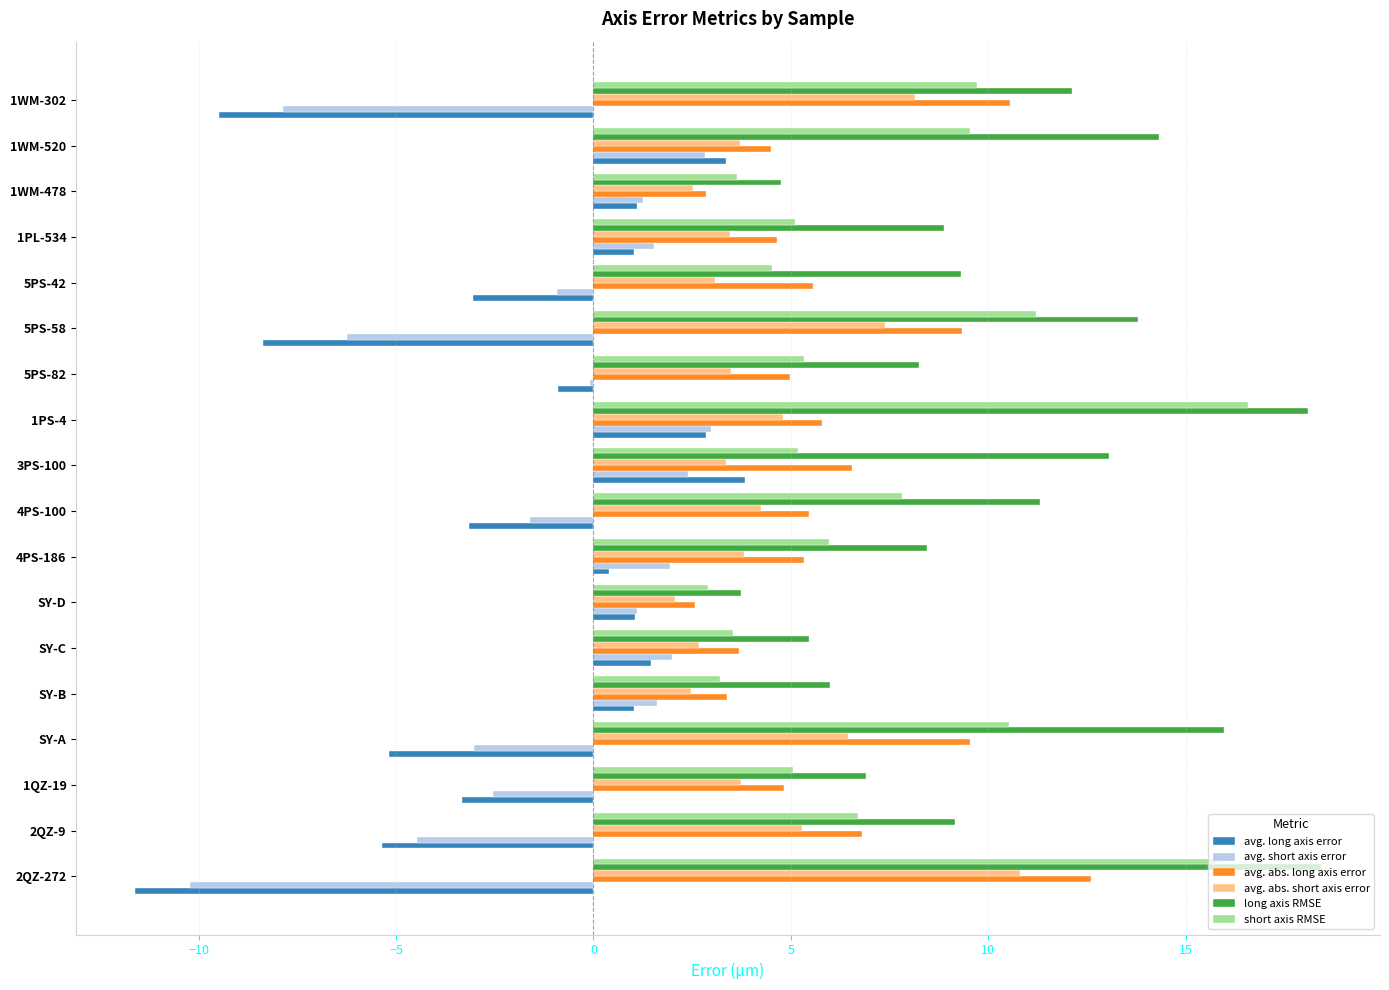

Is the value of long axis RMSE at 1WM-520 greater than the value of avg. abs. long axis error at SY-D?

Yes